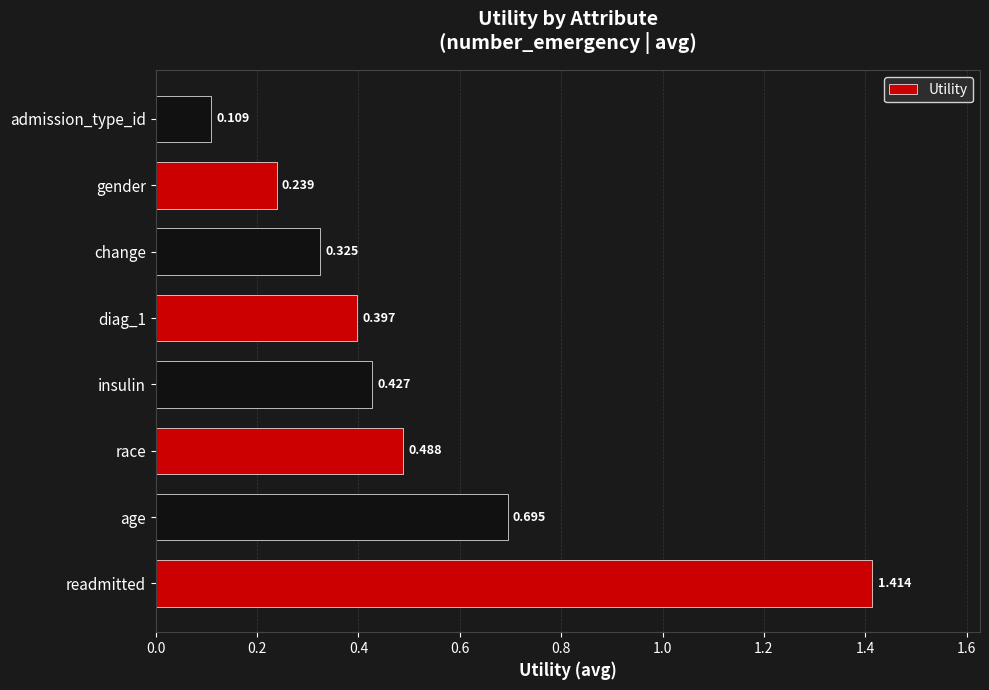

Which has a higher value, diag_1 or race?

race